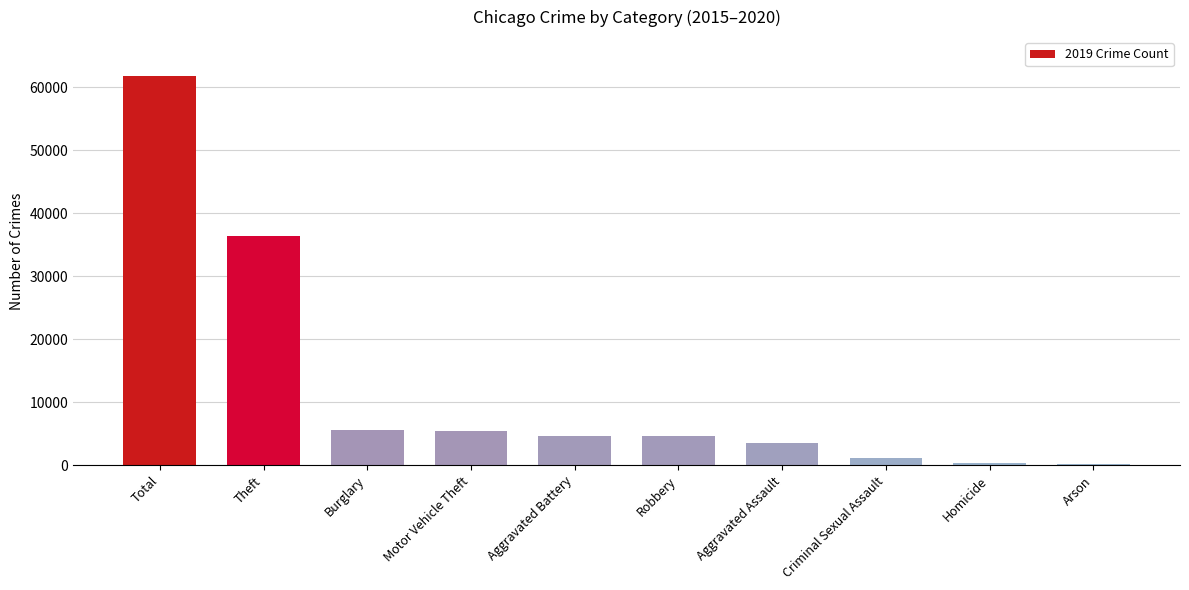

Is it true that the value at Motor Vehicle Theft is 8856?

False